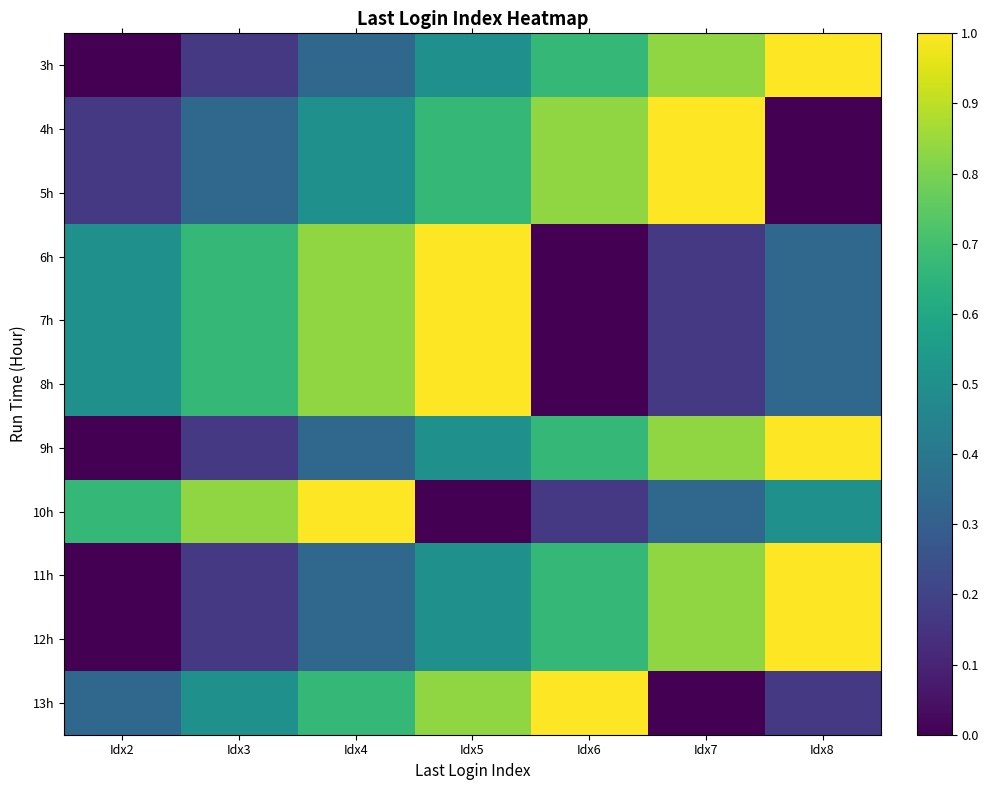

What is the difference between the highest and lowest values at Idx6?

1.0